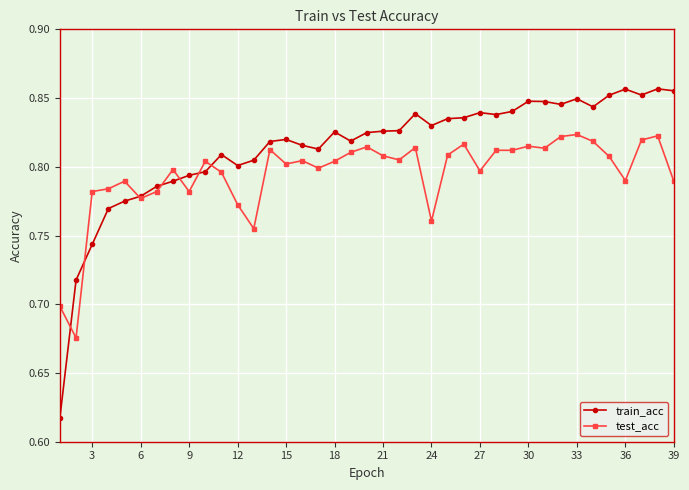

Rank the series by their maximum value, from highest to lowest.

train_acc, test_acc